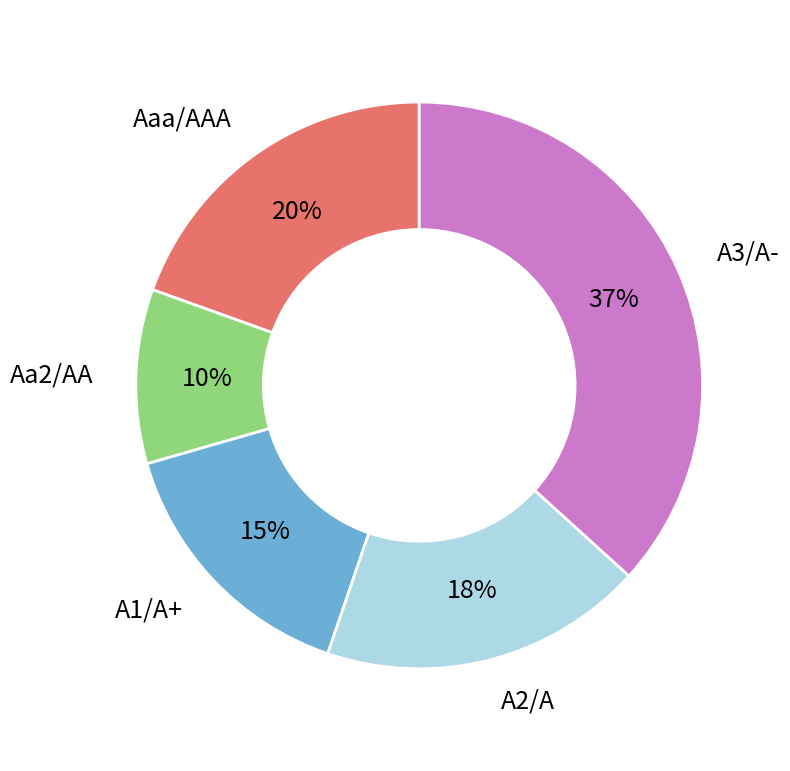

What is the smallest slice in the pie chart?

Aa2/AA